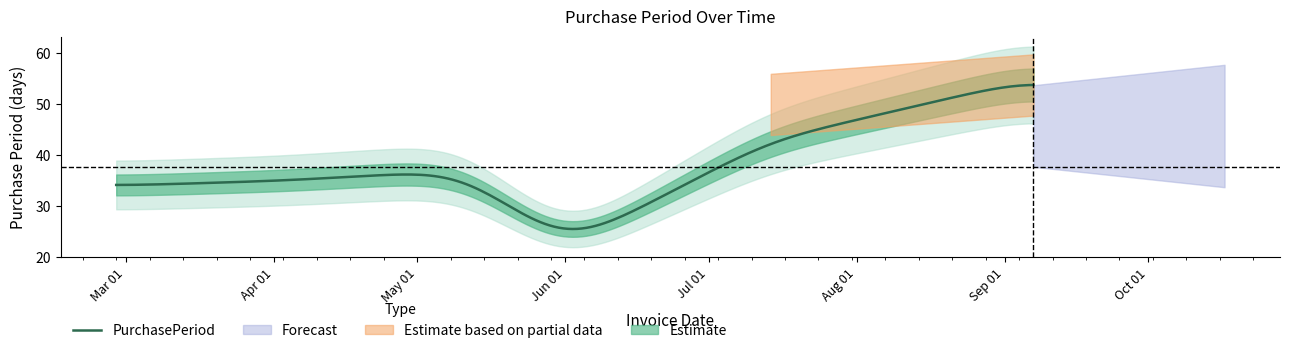

What is the highest value of the PurchasePeriod series?

53.8